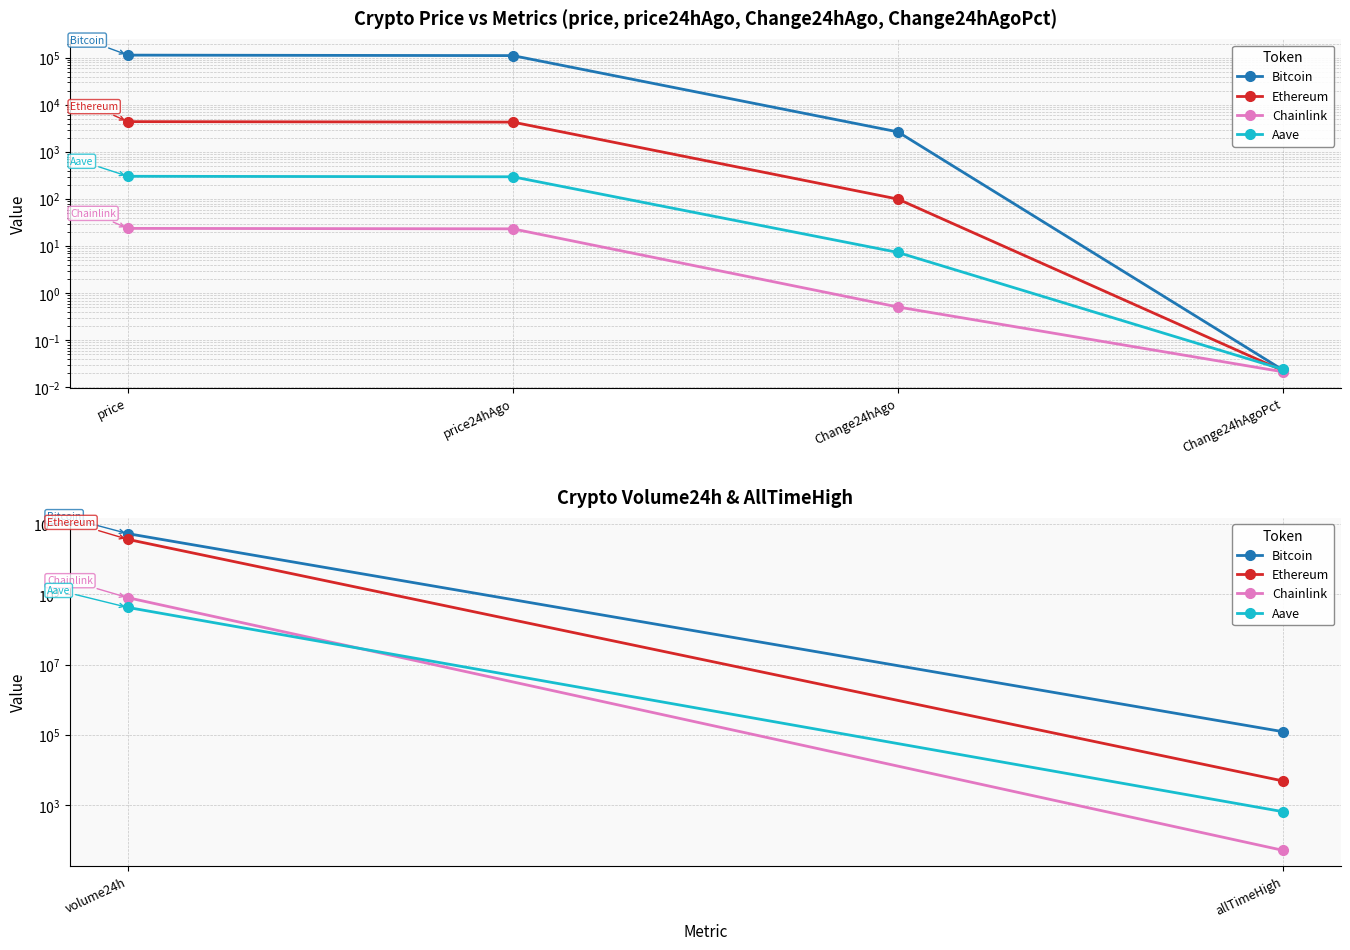

The value of Ethereum at volume24h is 19339936922.7. True or false?

False